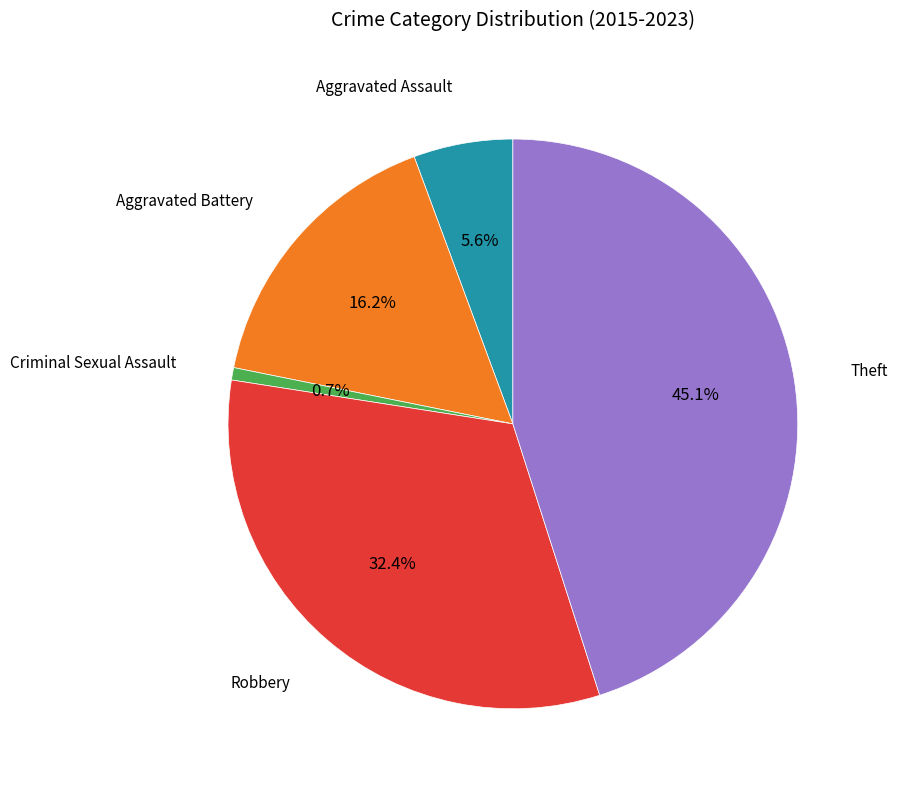

Does any single category account for the majority?

No